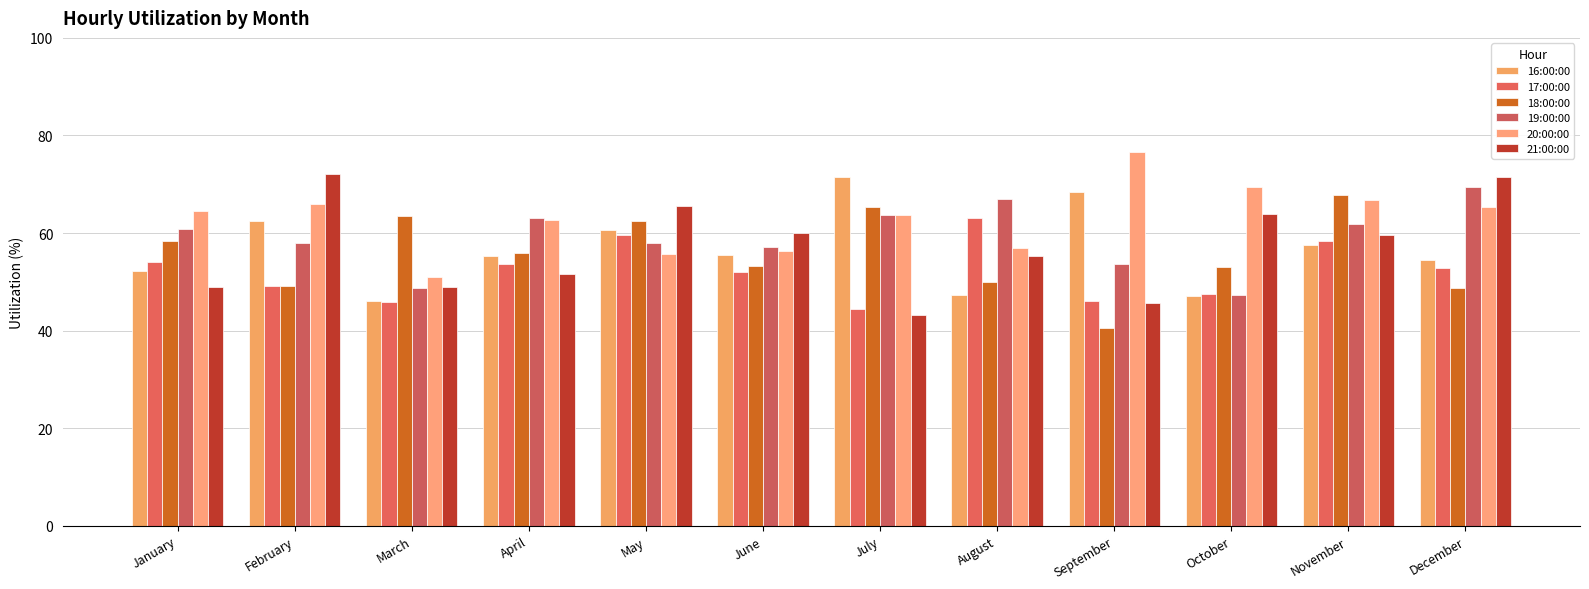

What is the minimum value shown in the chart?

40.6